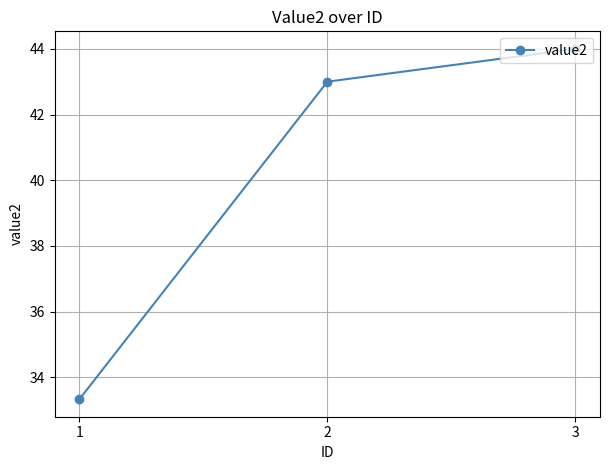

The value at 3 is 58.3. True or false?

False